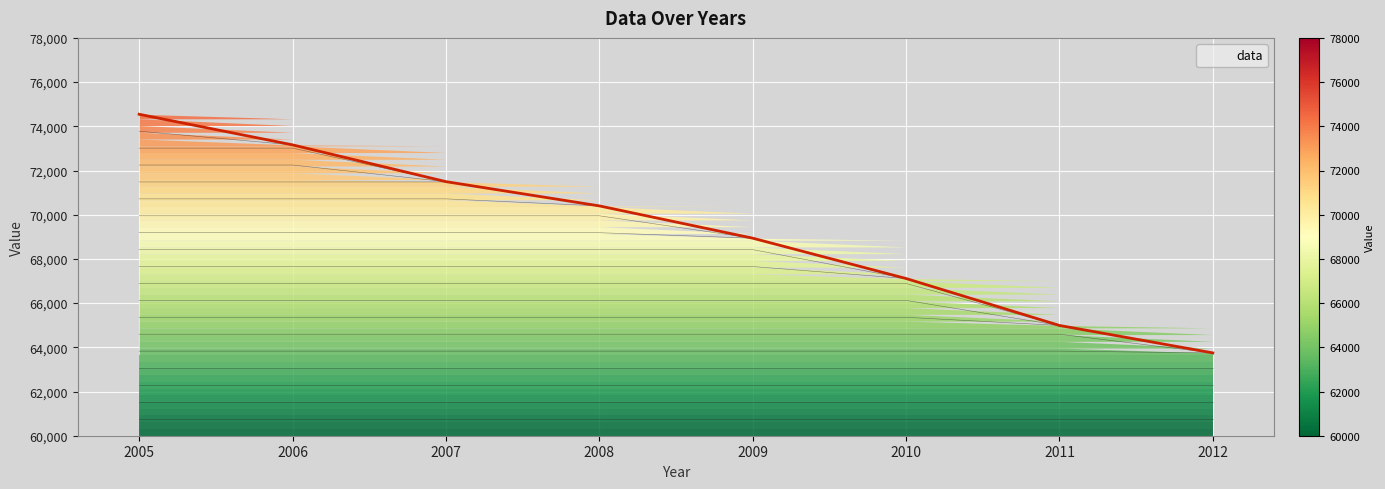

List the labels in order of value, largest first.

2005, 2006, 2007, 2008, 2009, 2010, 2011, 2012